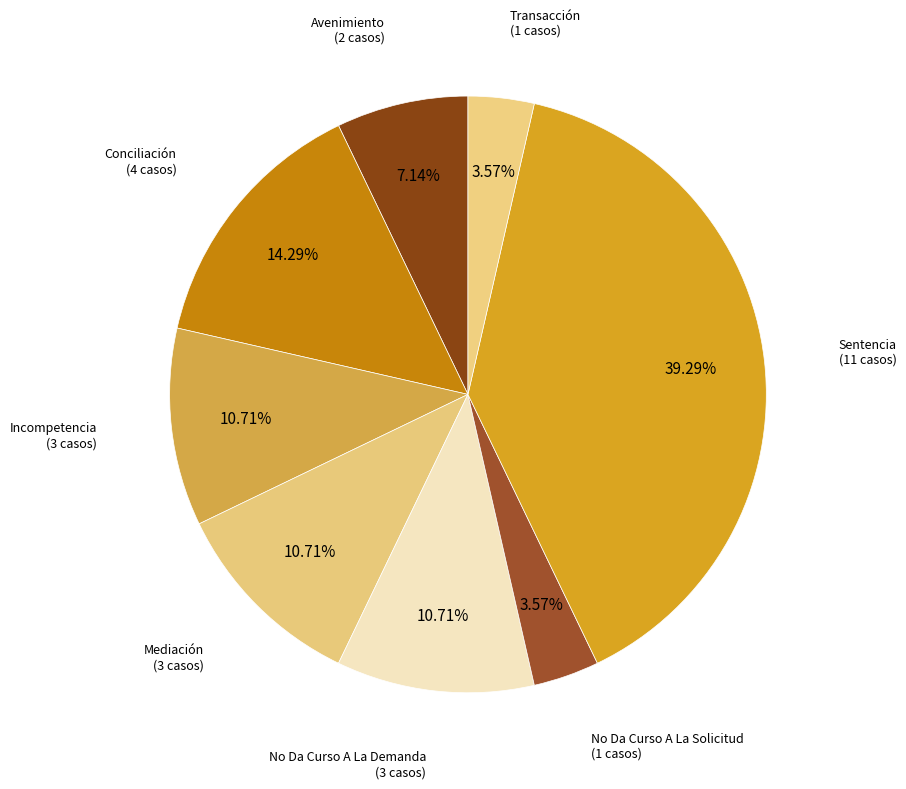

Count the number of slices in the pie.

8